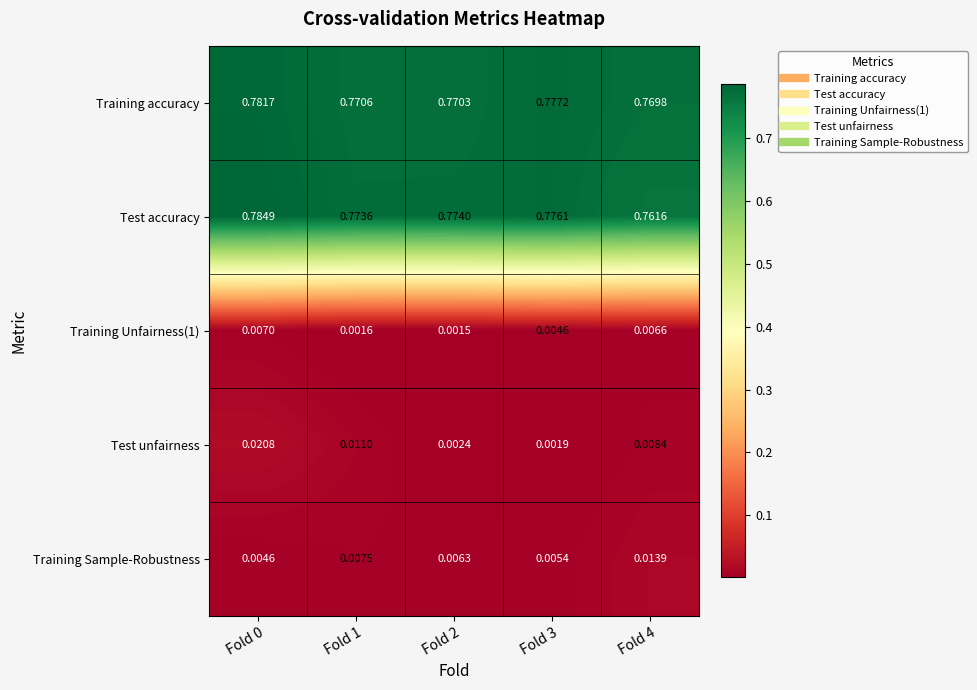

Which series changed the most between Fold 1 and Fold 4?

Test accuracy